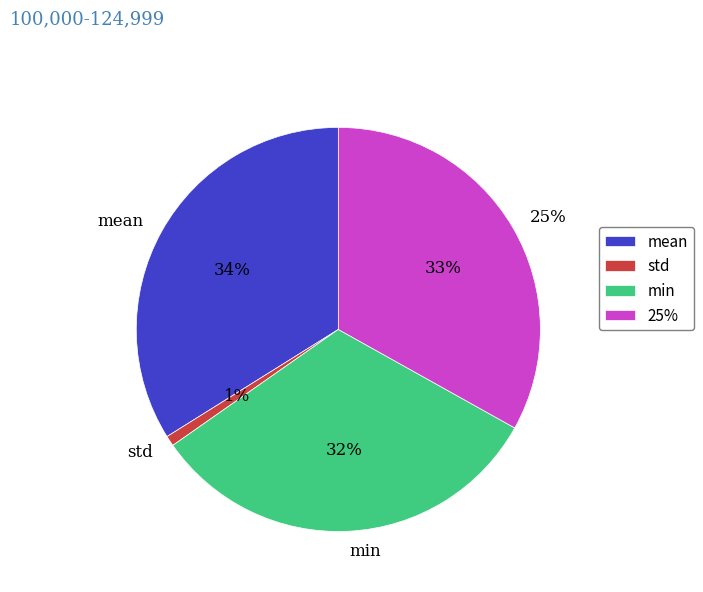

Which has a higher value, 25% or std?

25%